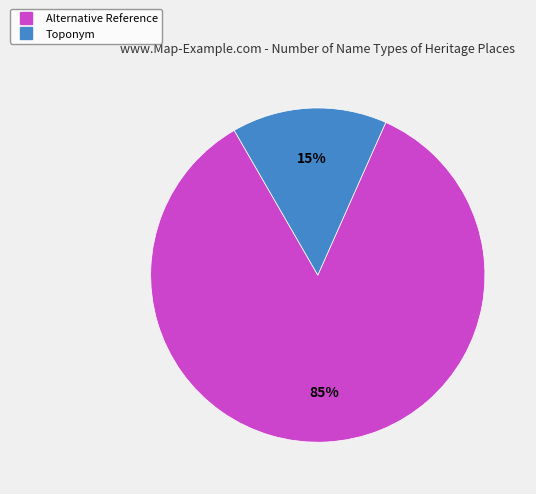

Is it true that Alternative Reference is 77% of the pie?

False